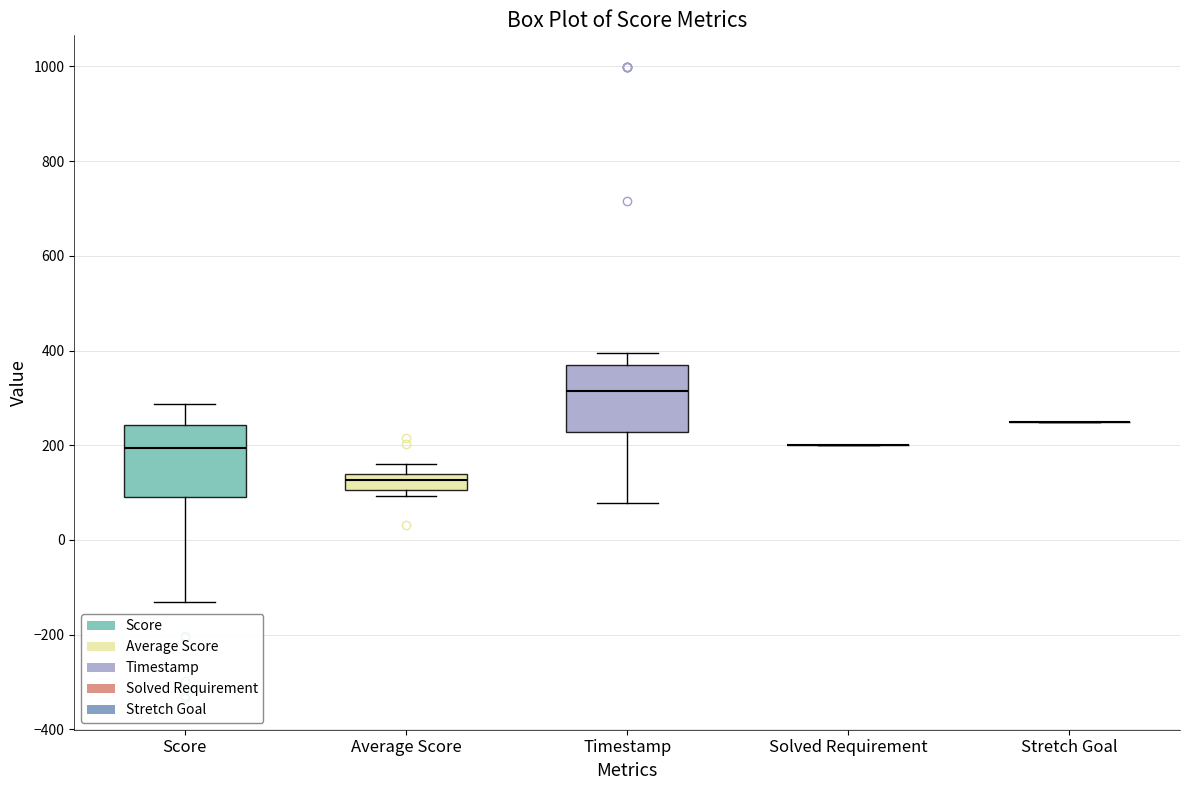

Where is the upper edge of the box for Timestamp on the y-axis? The values are not printed on the chart, so give them approximately, as read against the axis.

380